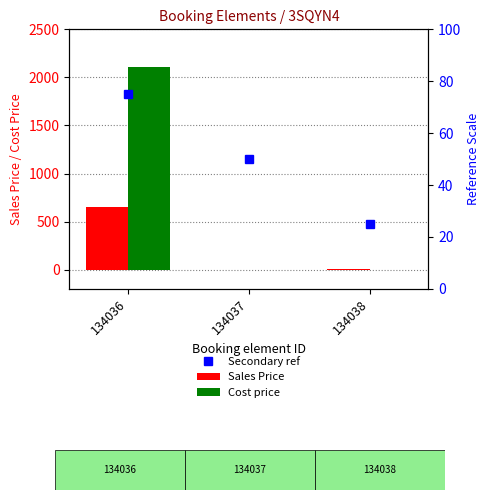

What is the total value across all series at 134038?

10